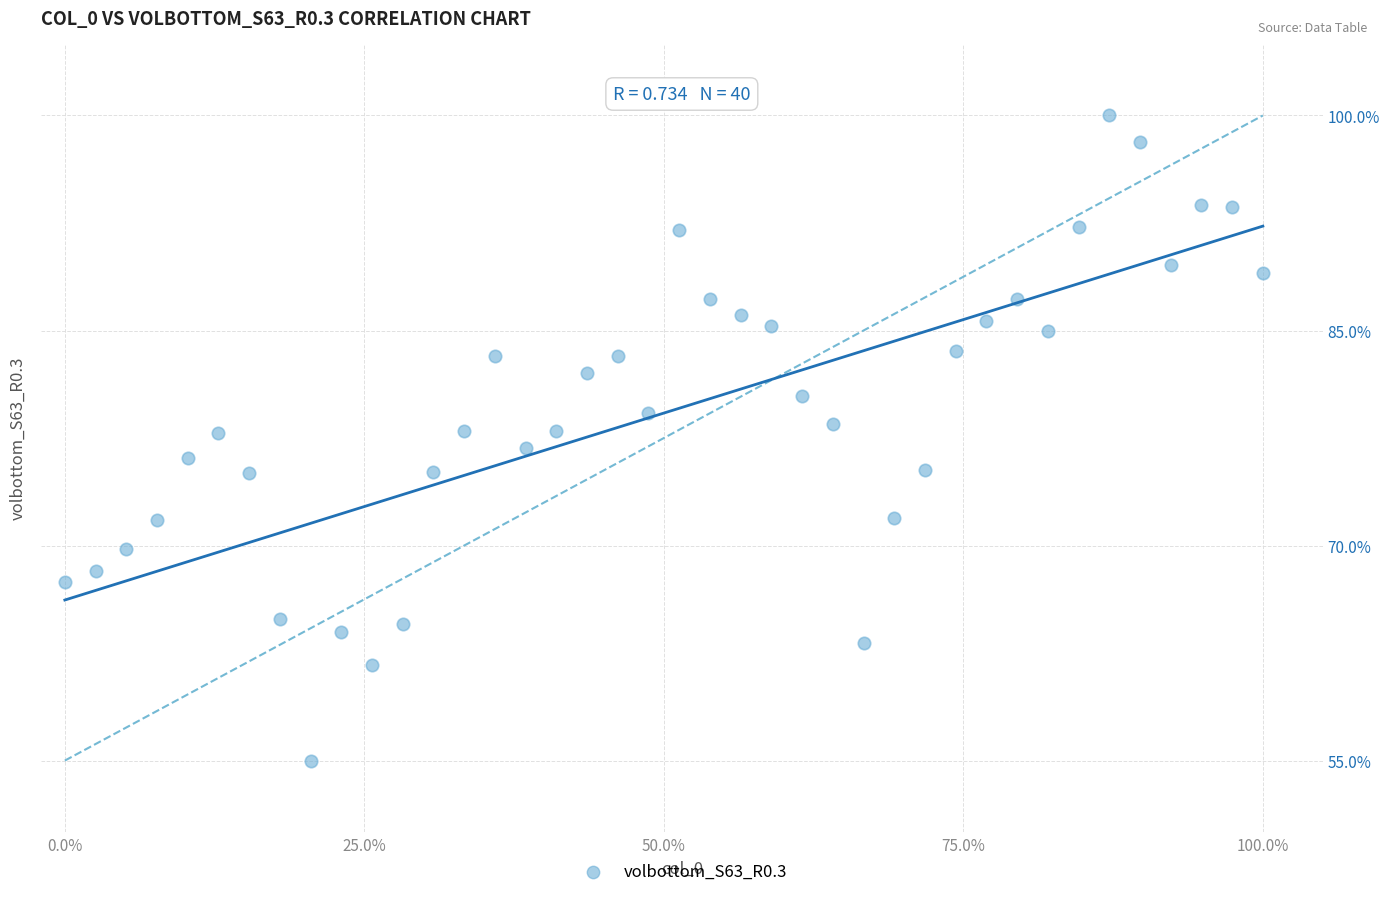

What is the range of Y values (max minus min)?

45.0